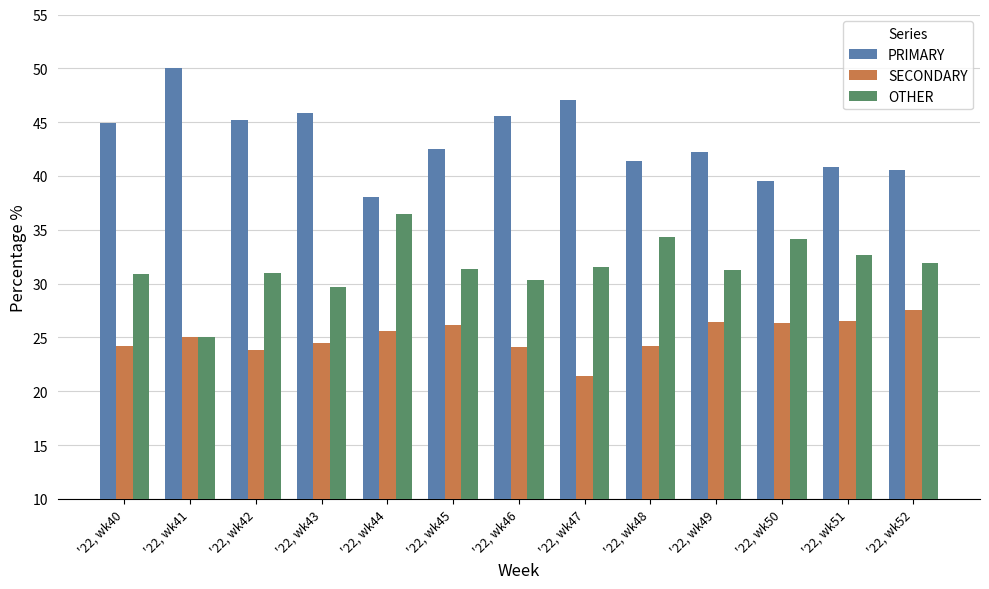

Rank the series by their maximum value, from highest to lowest.

PRIMARY, OTHER, SECONDARY